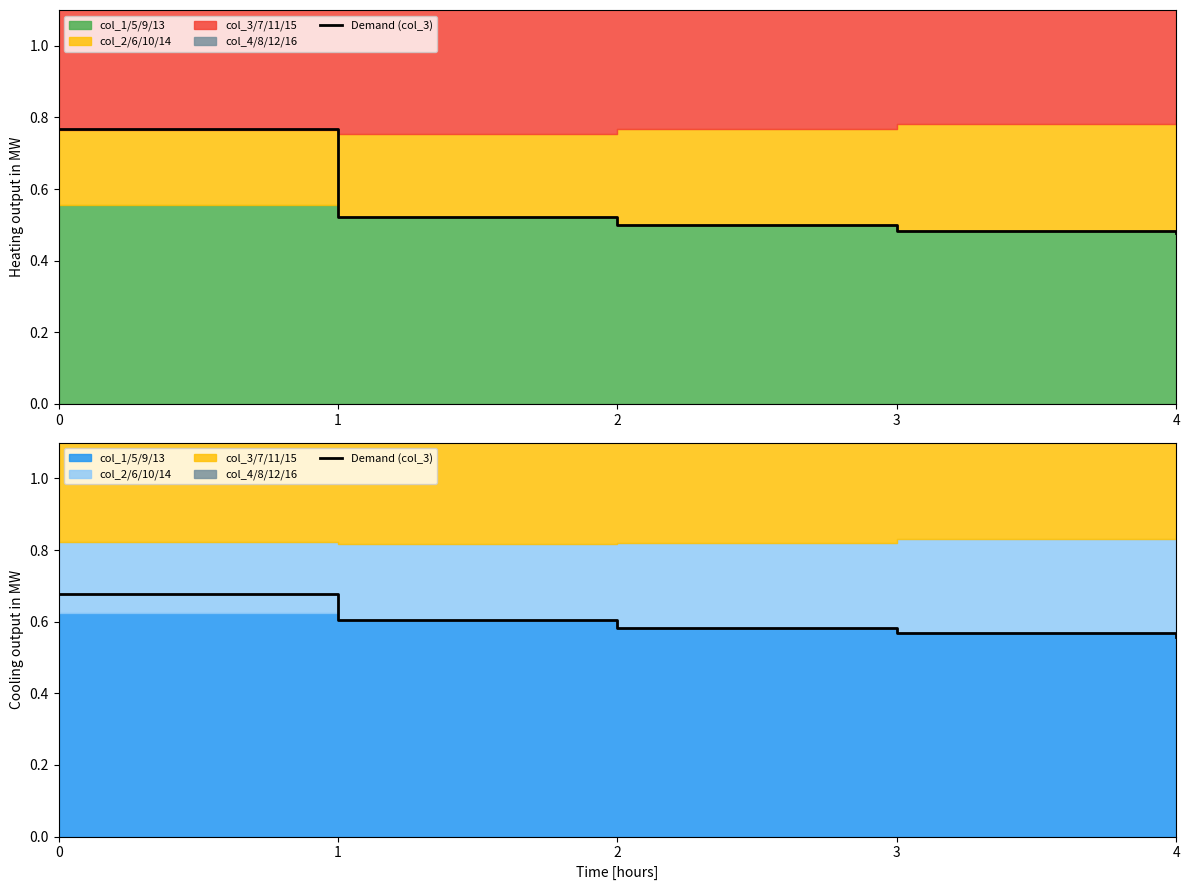

Rank the categories by value from highest to lowest.

0, 1, 2, 3, 4